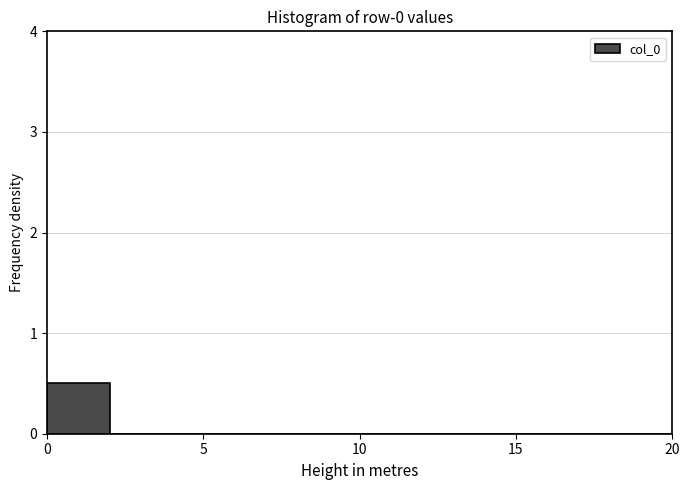

Reading left to right, transcribe this chart: for each bar, give the range it covers on the x-axis and its height. The values are not printed on the chart, so give them approximately, as read against the axis.

0 to 2: 0.5
2 to 4: 0
4 to 6: 0
6 to 8: 0
8 to 10: 0
10 to 12: 0
12 to 14: 0
14 to 16: 0
16 to 18: 0
18 to 20: 0